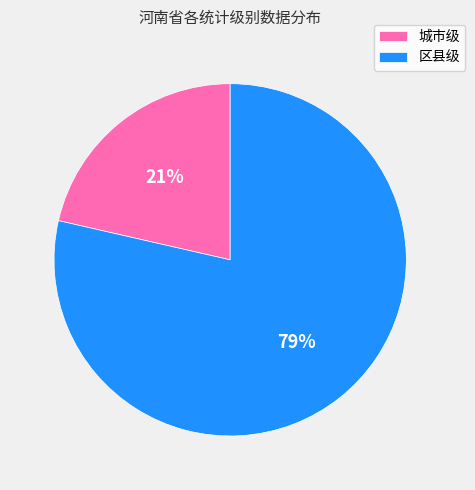

What is the smallest slice in the pie chart?

城市级